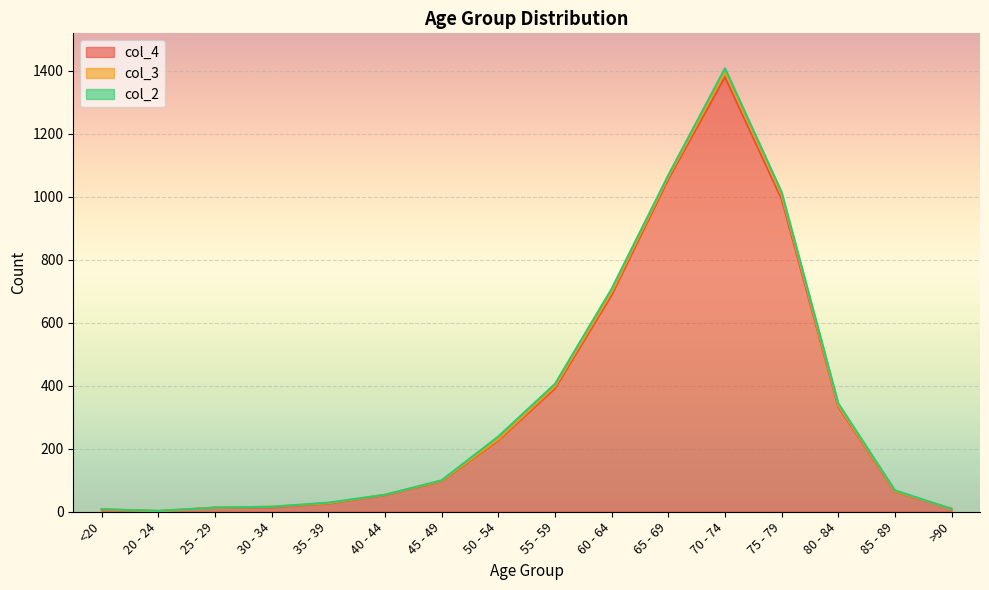

At 40 - 44, list the series in order from largest to smallest.

col_4, col_3, col_2